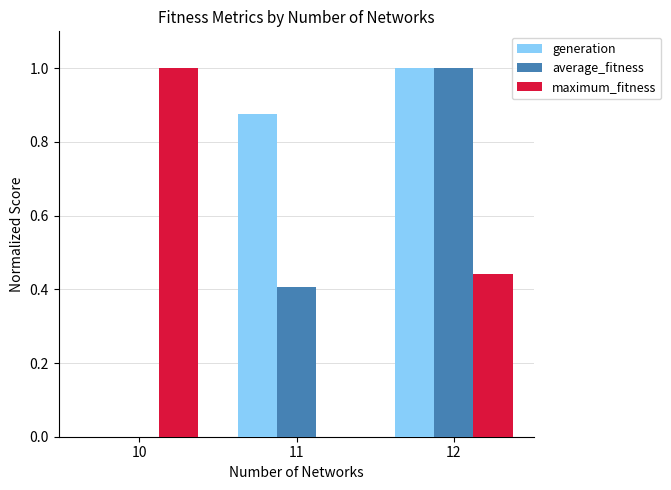

How many values in average_fitness are above zero?

2